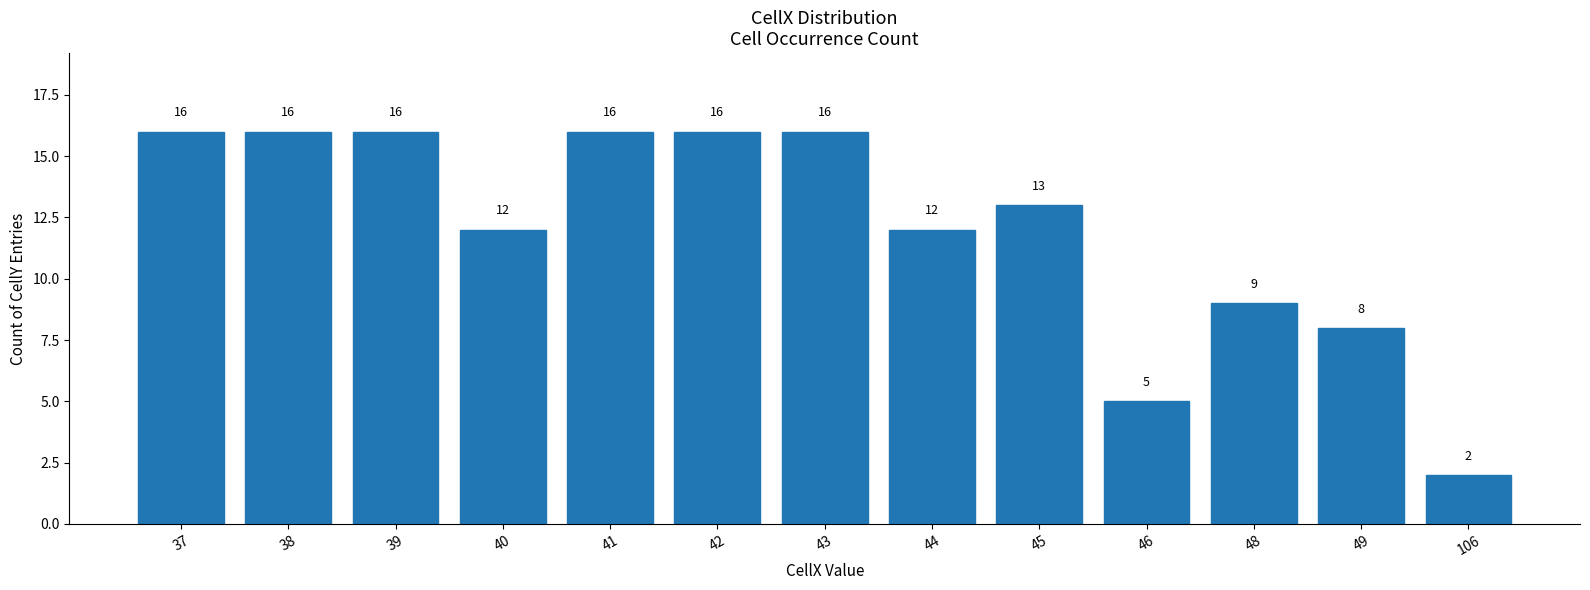

Reading right to left, list all the values displayed in this chart.

106=2	49=8	48=9	46=5	45=13	44=12	43=16	42=16	41=16	40=12	39=16	38=16	37=16